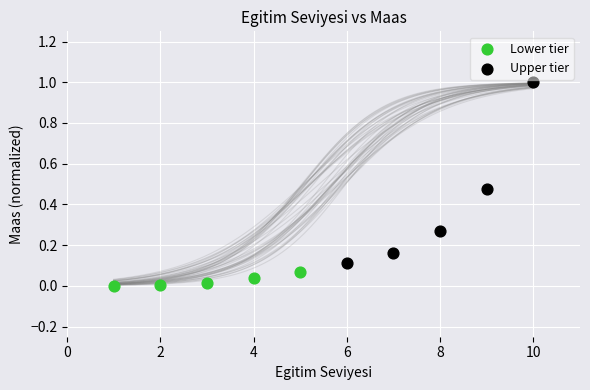

What are all the series names shown in the legend?

Lower tier, Upper tier